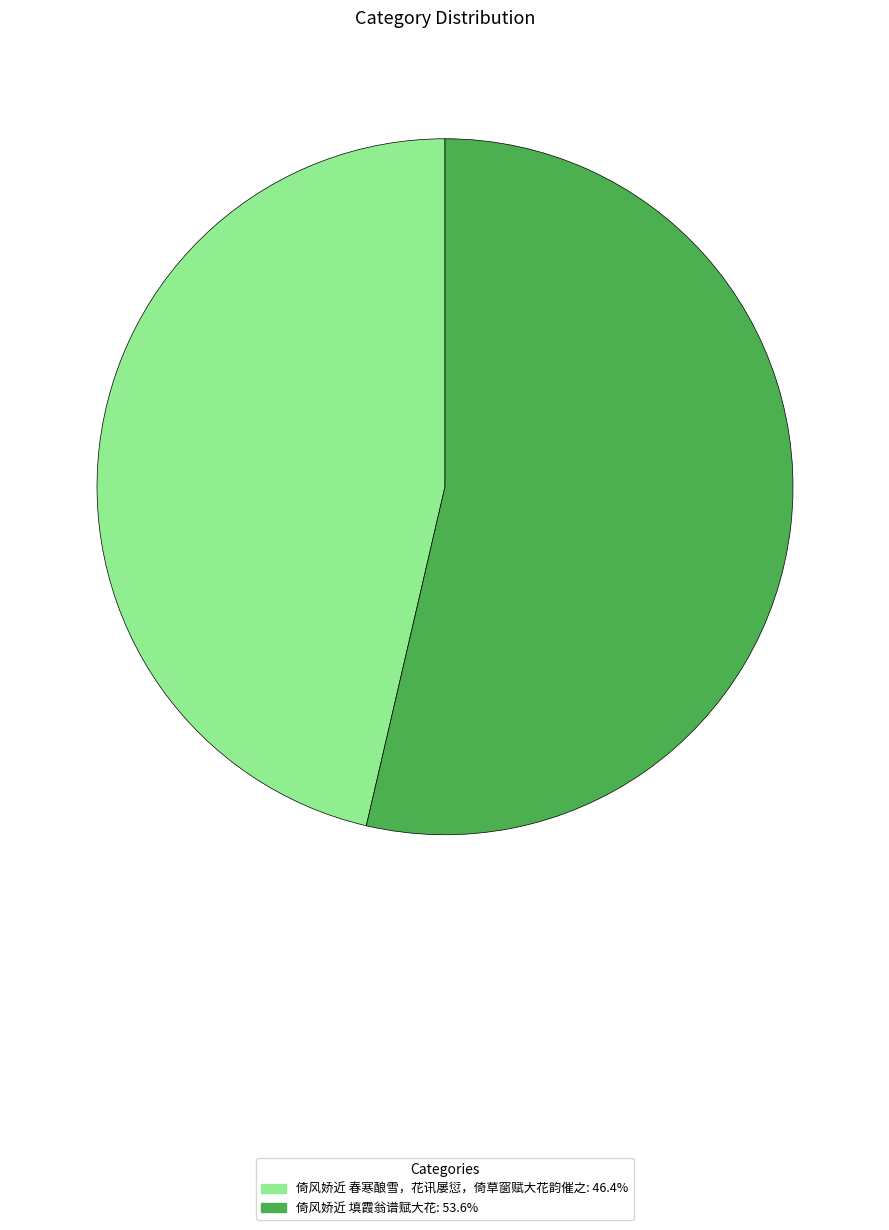

Approximately how many times larger is the value at 倚风娇近 春寒酿雪，花讯屡愆，倚草窗赋大花韵催之 compared to 倚风娇近 填霞翁谱赋大花?

0.9